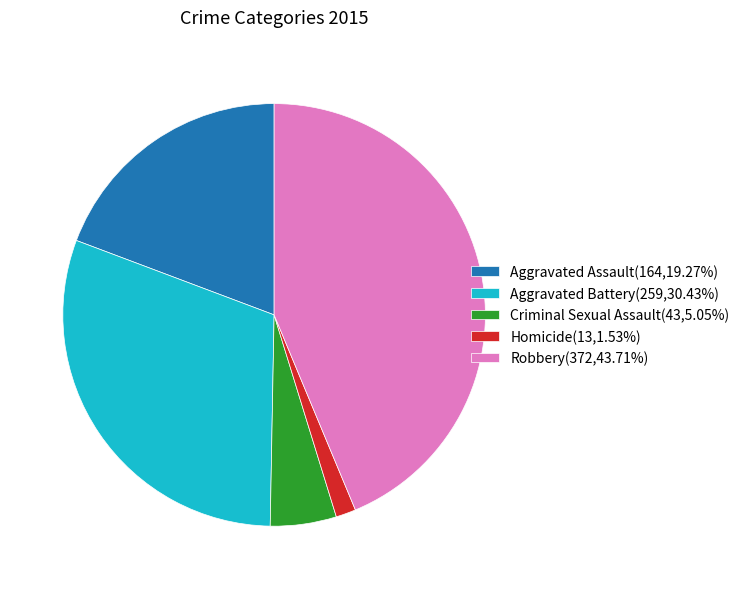

Which category has the biggest portion of the pie?

Robbery